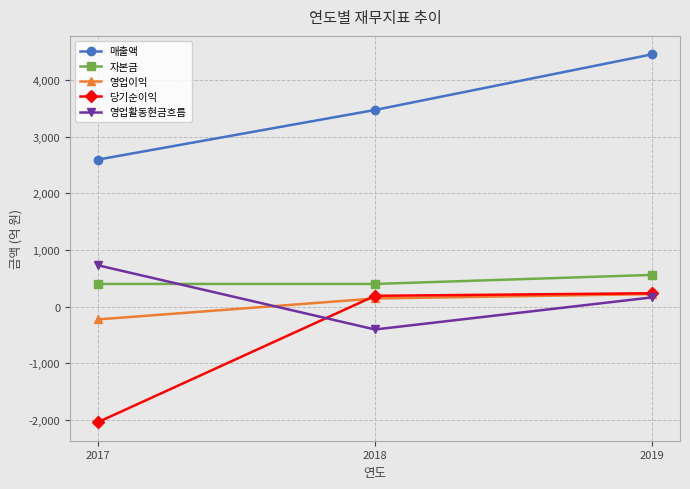

How many data points does each series have?

3